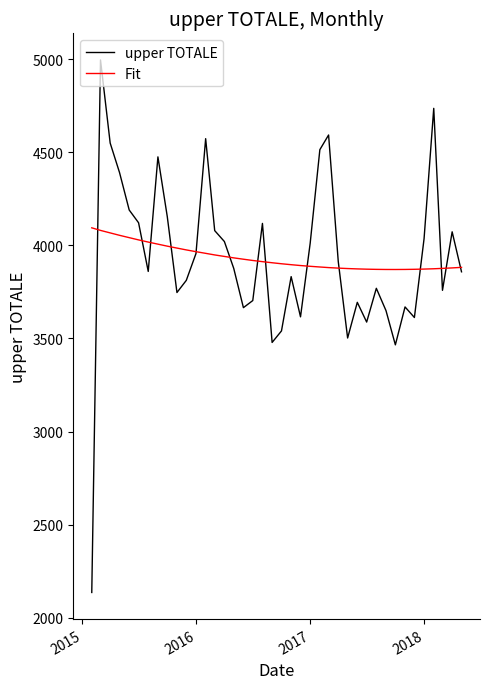

Which series has the largest range (max minus min)?

upper TOTALE